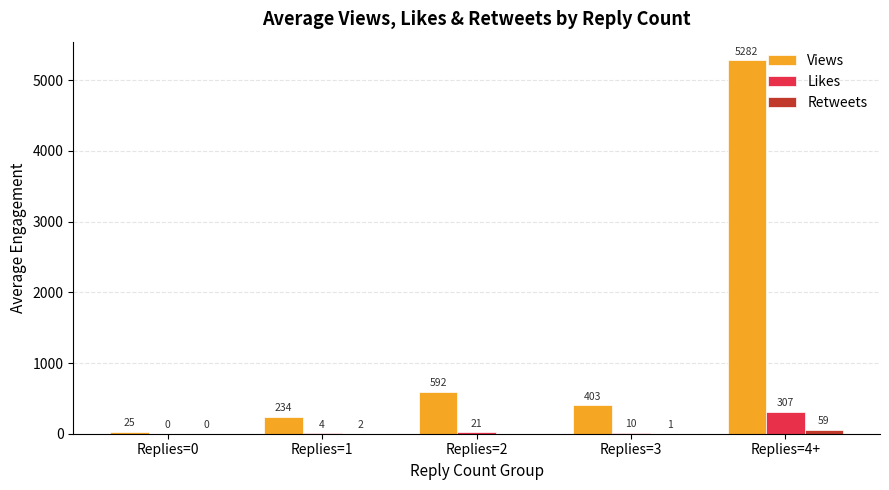

True or false: Likes has a value of 307.0 at Replies=4+.

True